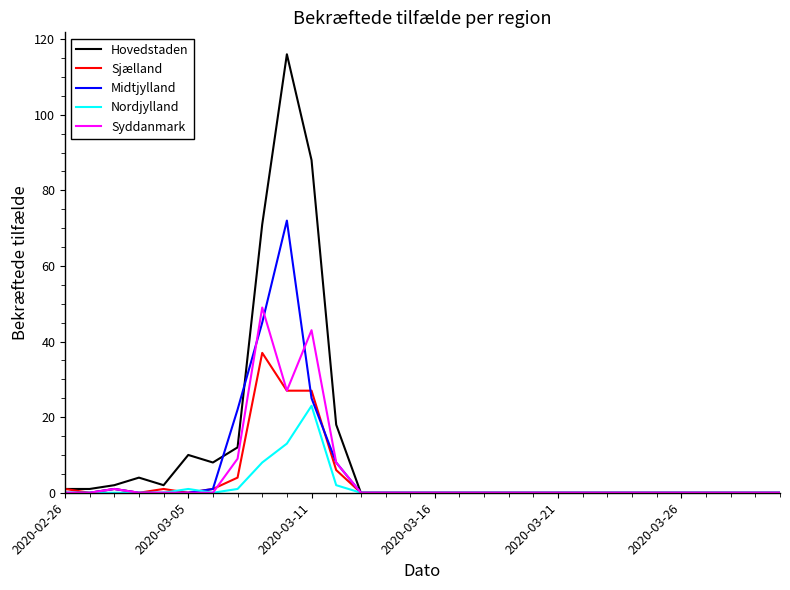

What is the maximum value for Hovedstaden?

116